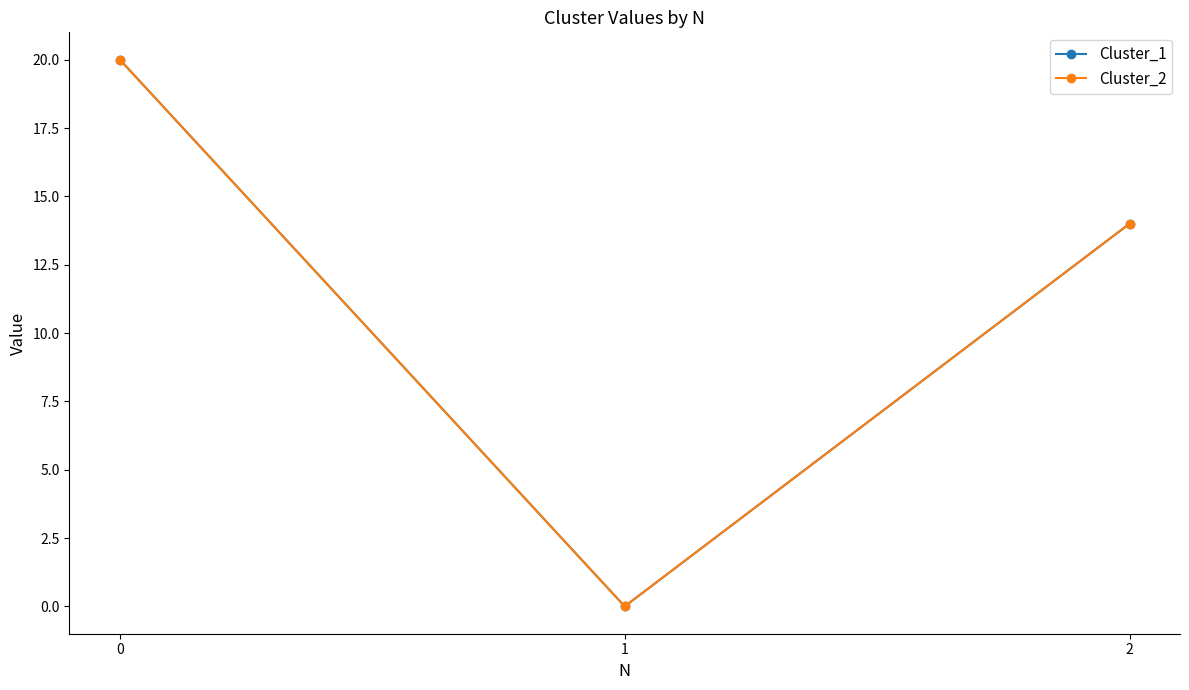

What are all the series names shown in the legend?

Cluster_1, Cluster_2